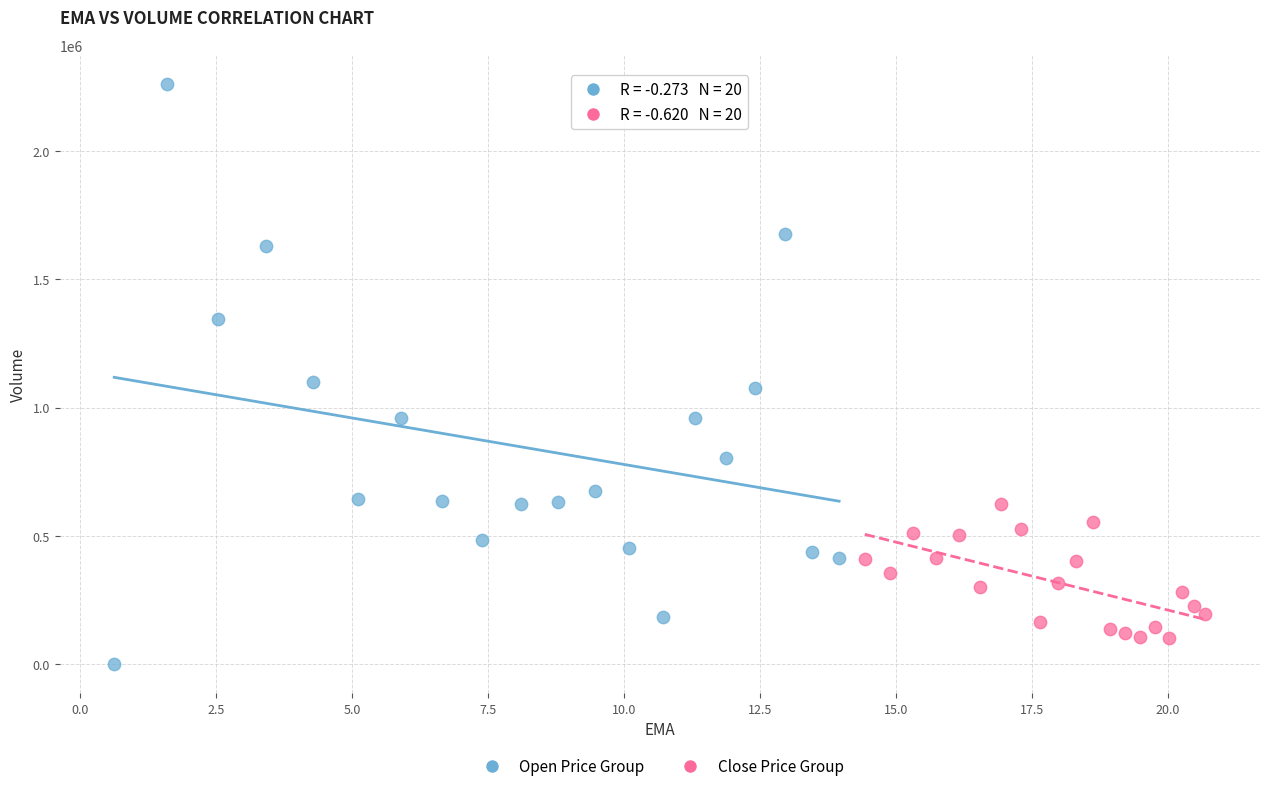

Which series reaches the minimum Y coordinate?

Open Price Group